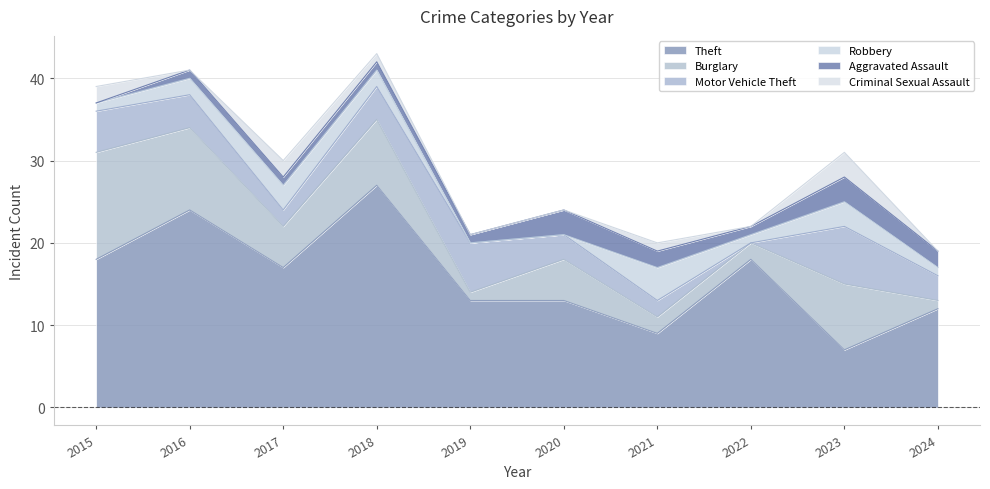

Is the value of Burglary at 2022 greater than the value of Motor Vehicle Theft at 2023?

No